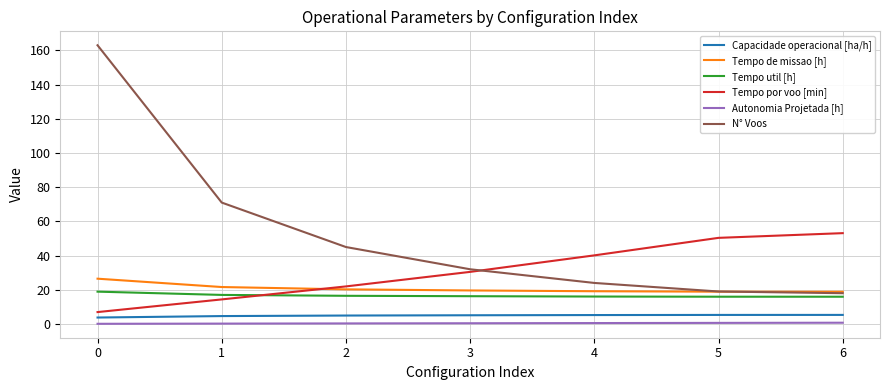

Which series has the widest spread of values?

N° Voos